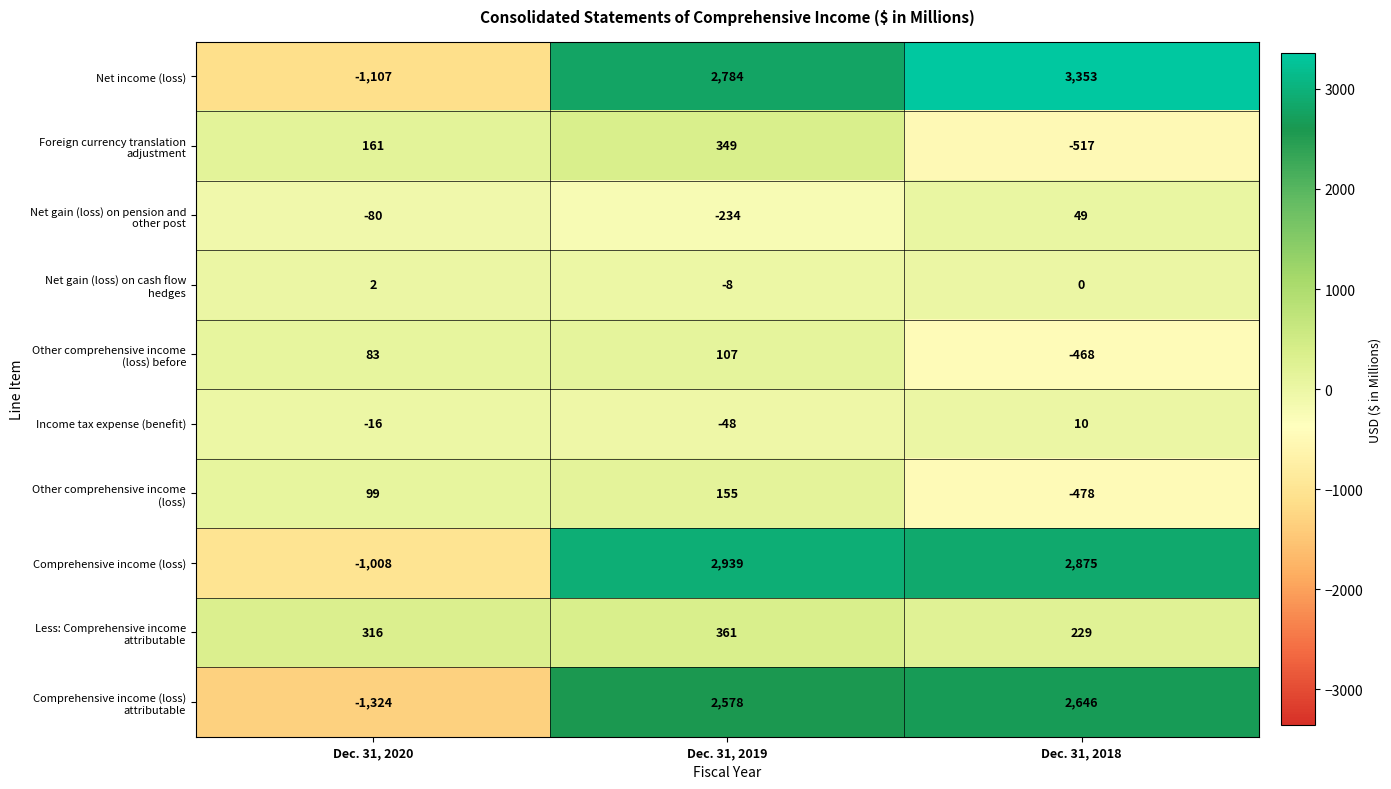

What is the difference between the highest and lowest values at Dec. 31, 2019?

3173